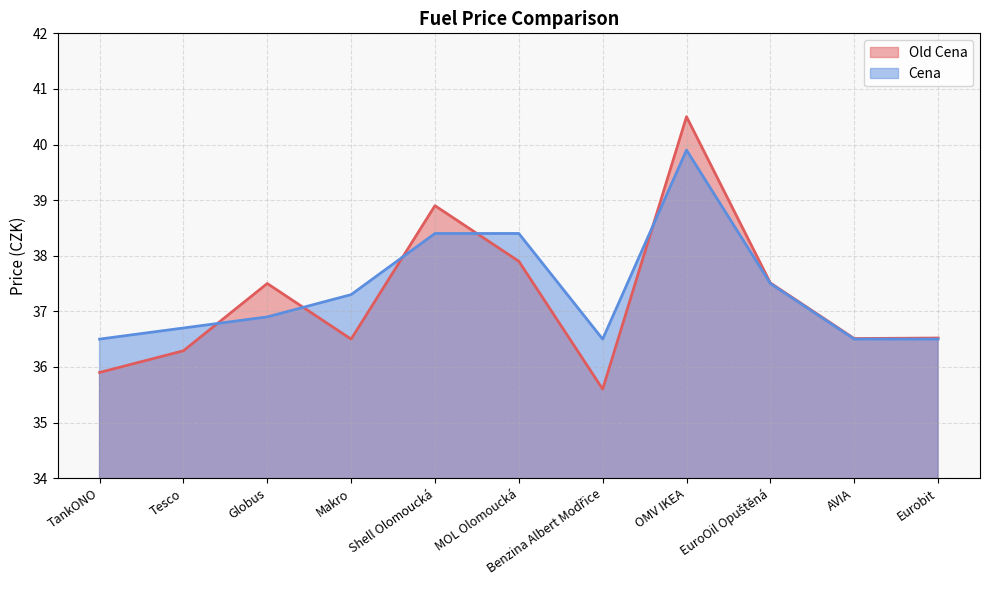

Which series has the largest total across all categories?

Cena